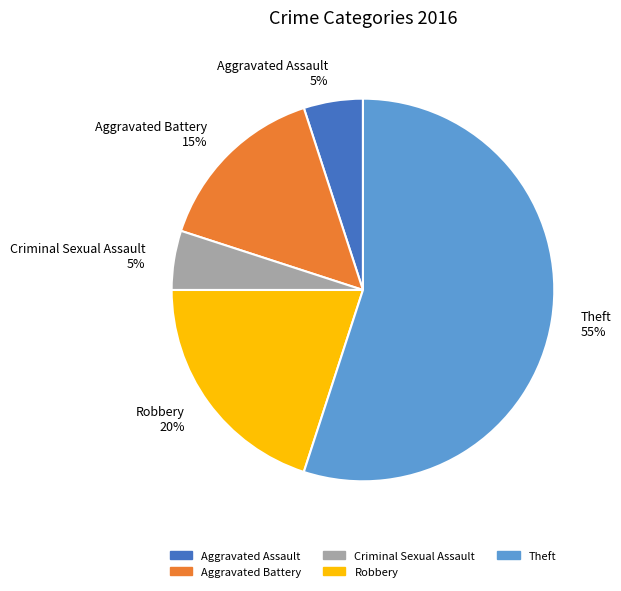

Do Aggravated Assault and Criminal Sexual Assault together represent more than half of the pie?

No